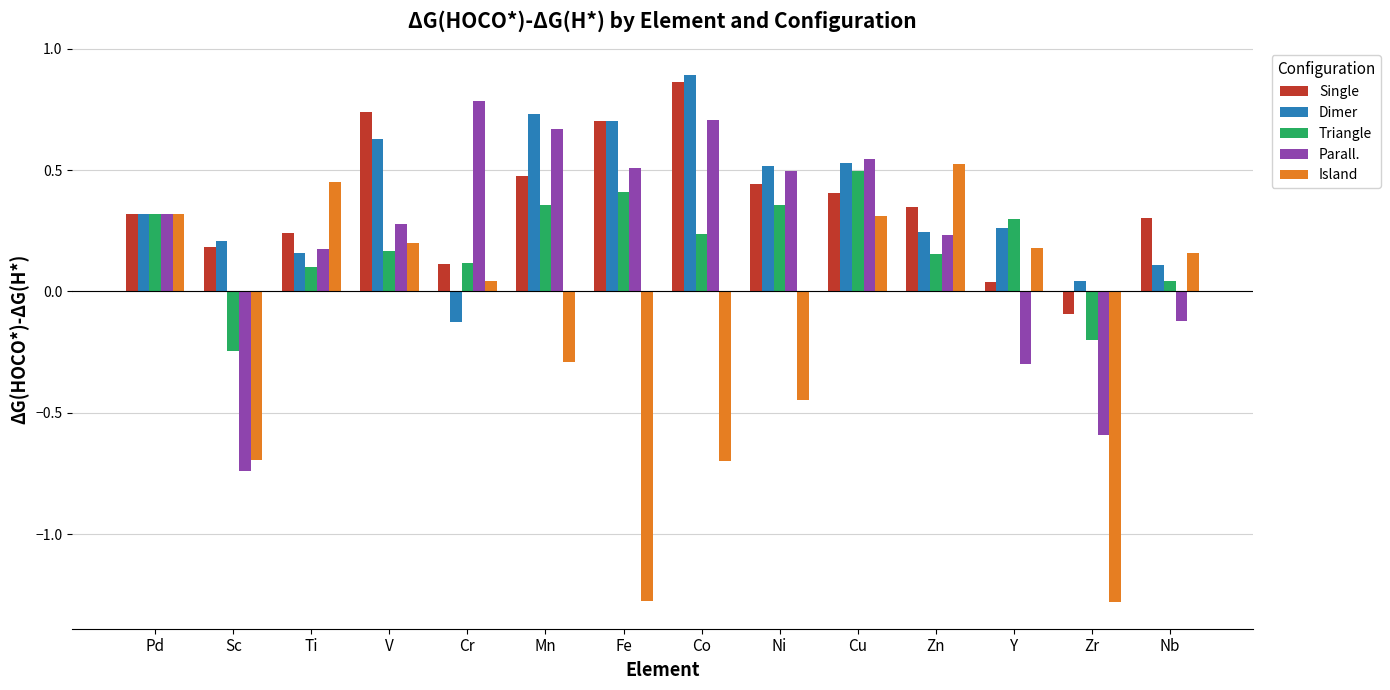

Which series changed the most between Fe and Zr?

Parall.